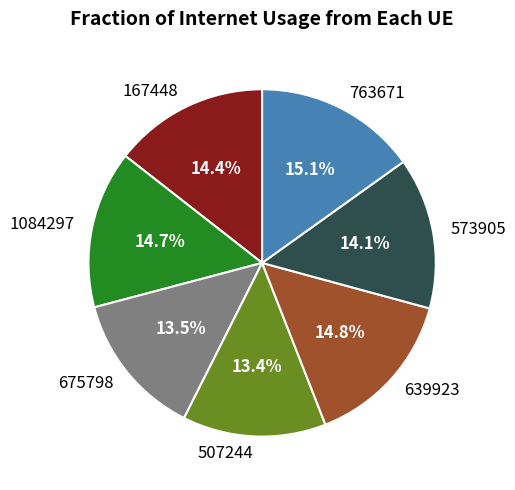

Which has a higher value, 167448 or 507244?

167448